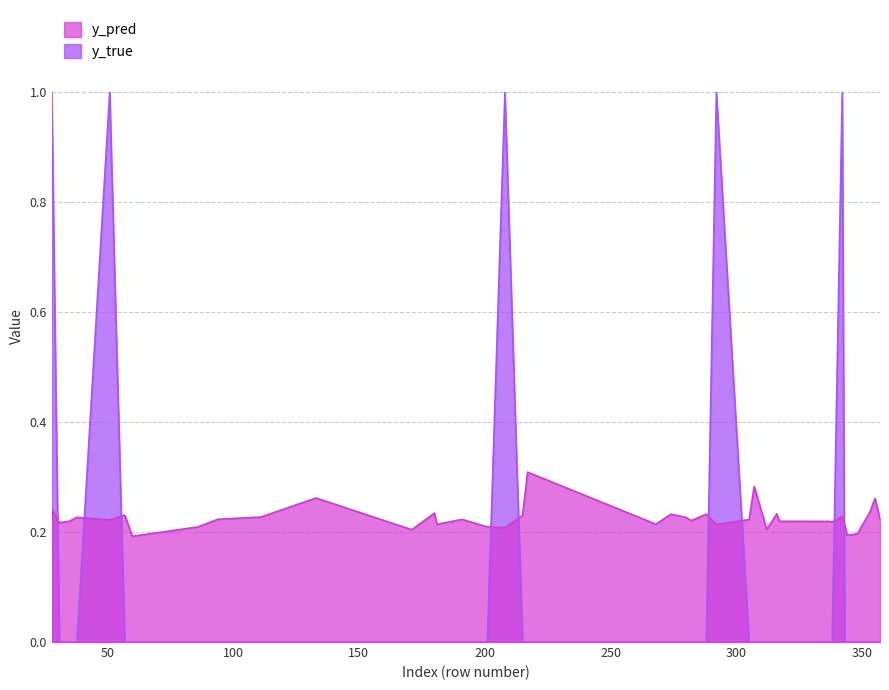

What is the difference between the second highest and minimum values in the y_pred series?

0.1